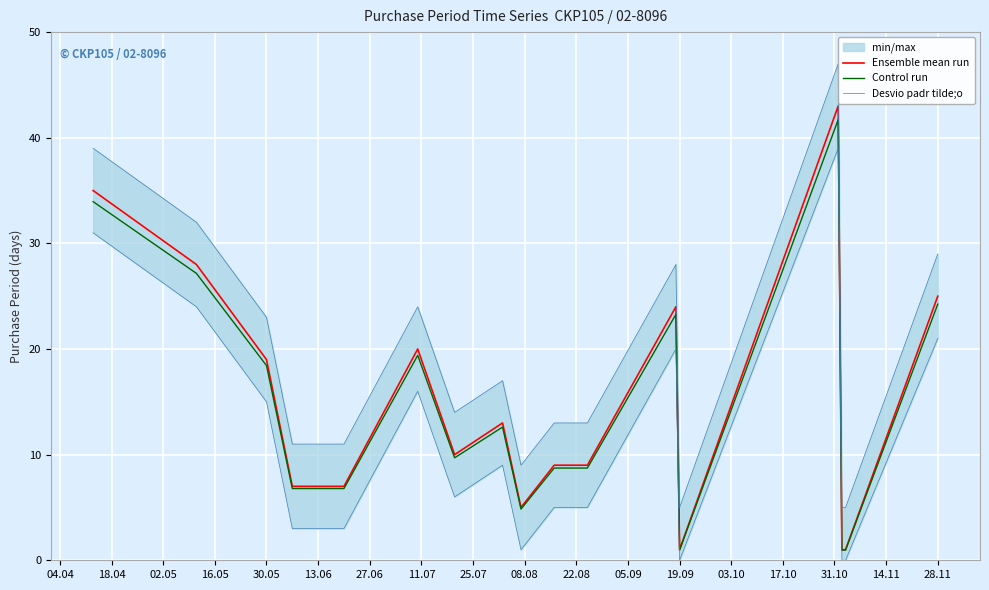

What is the sum of all Ensemble mean run values?

264.0